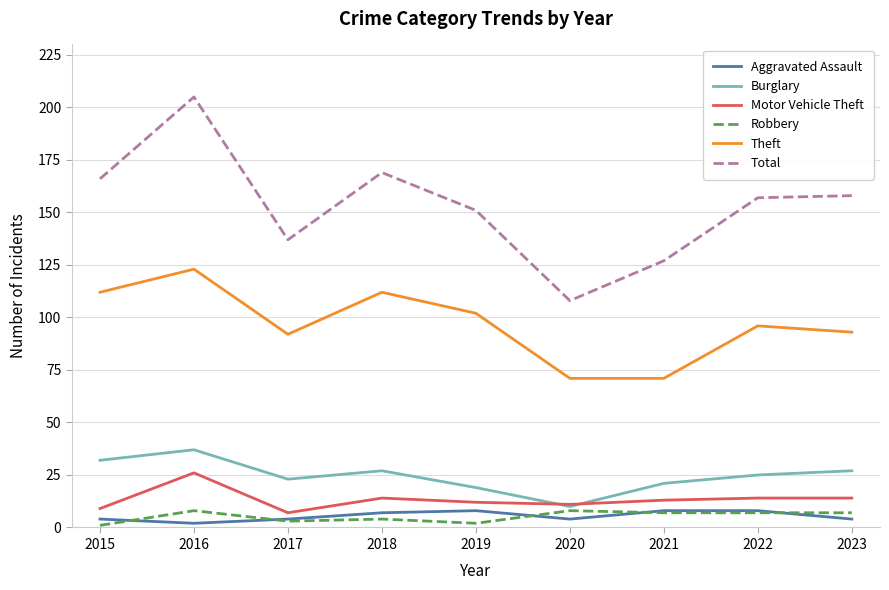

Reading left to right, extract all data points from this chart.

Aggravated Assault: 4	2	4	7	8	4	8	8	4
Burglary: 32	37	23	27	19	10	21	25	27
Motor Vehicle Theft: 9	26	7	14	12	11	13	14	14
Robbery: 1	8	3	4	2	8	7	7	7
Theft: 112	123	92	112	102	71	71	96	93
Total: 166	205	137	169	151	108	127	157	158